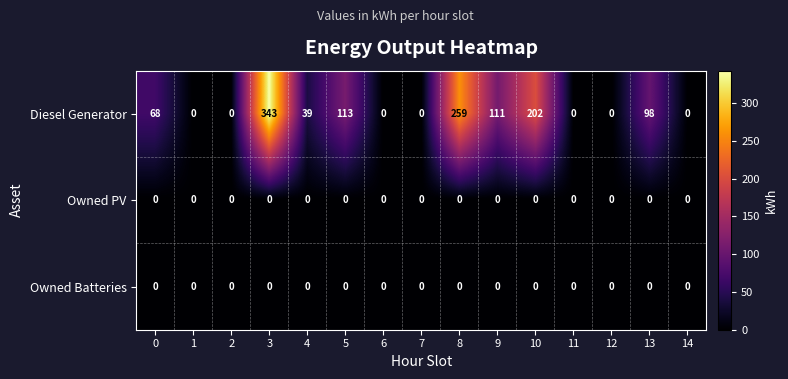

Which series changed the most between 8 and 10?

Diesel Generator